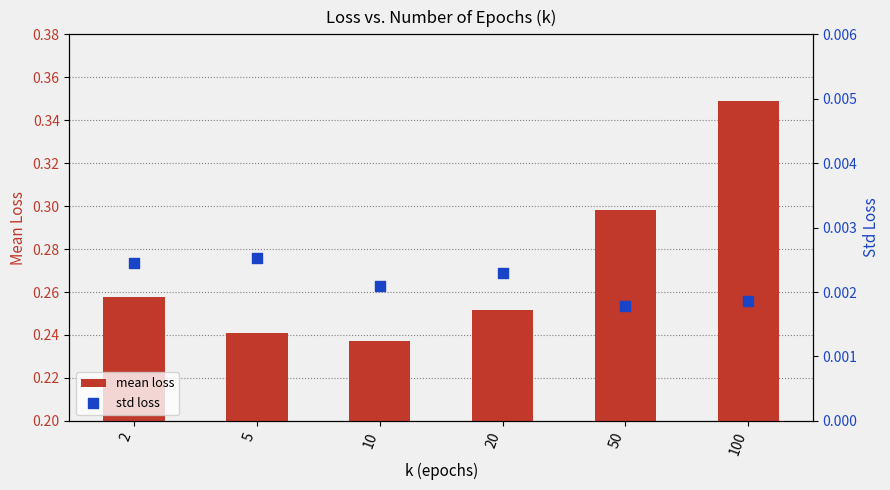

At how many categories does at least one series exceed 0?

6